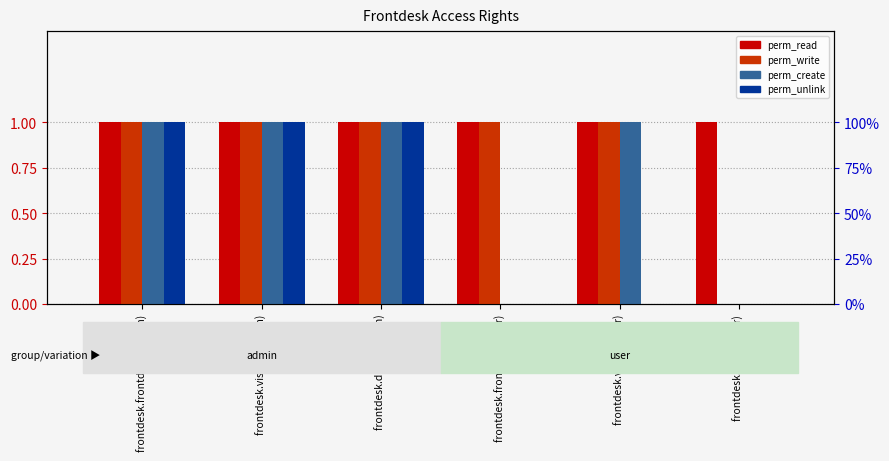

Rank the categories by perm_create value from lowest to highest.

frontdesk.frontdesk (user), frontdesk.drink (user), frontdesk.frontdesk (admin), frontdesk.visitor (admin), frontdesk.drink (admin), frontdesk.visitor (user)